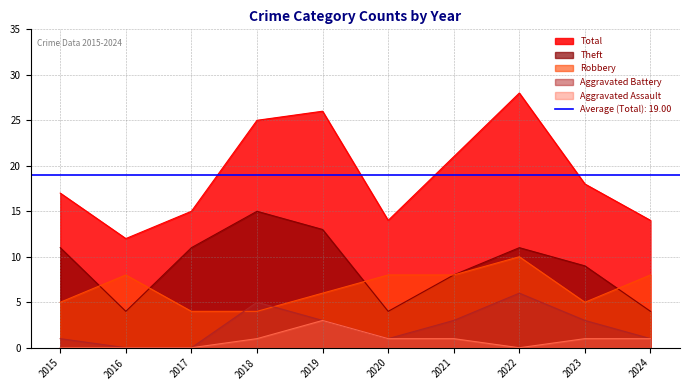

Rank the series by their maximum value, from highest to lowest.

Total, Theft, Robbery, Aggravated Battery, Aggravated Assault